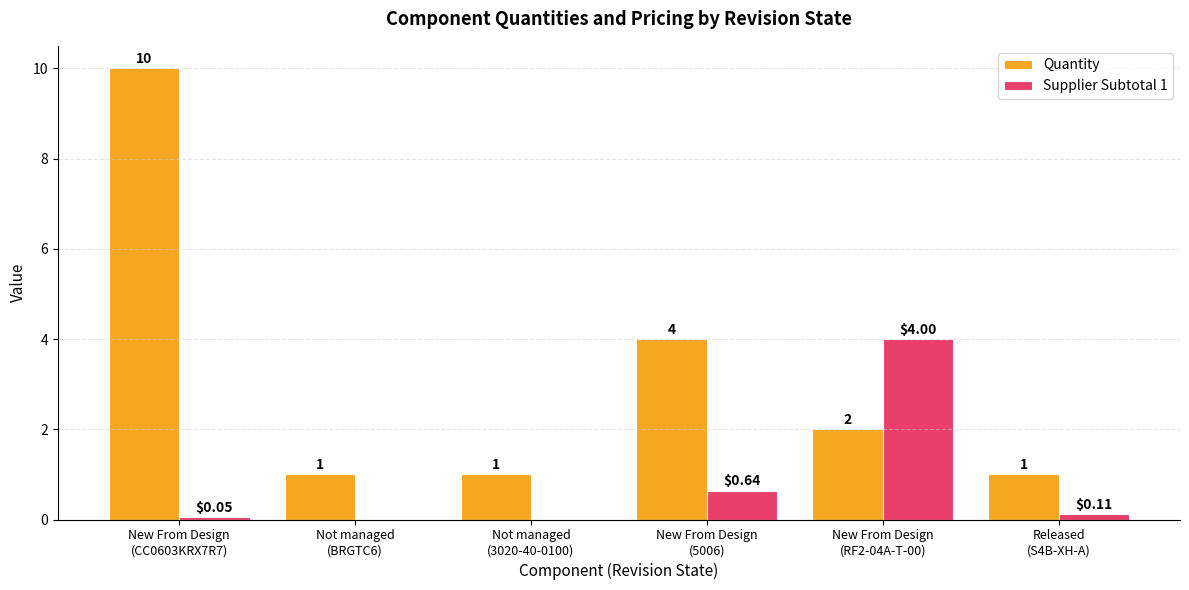

Which series has the largest total across all categories?

Quantity